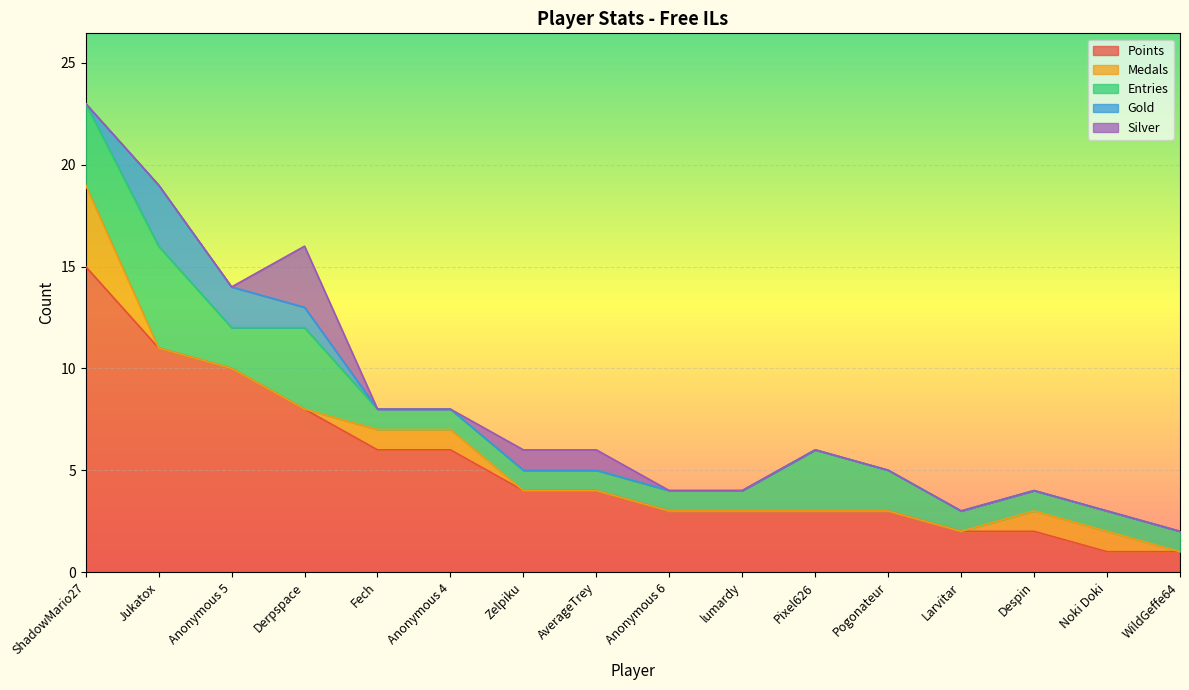

Which series ends up on top after the final intersection of Gold and Silver?

Silver